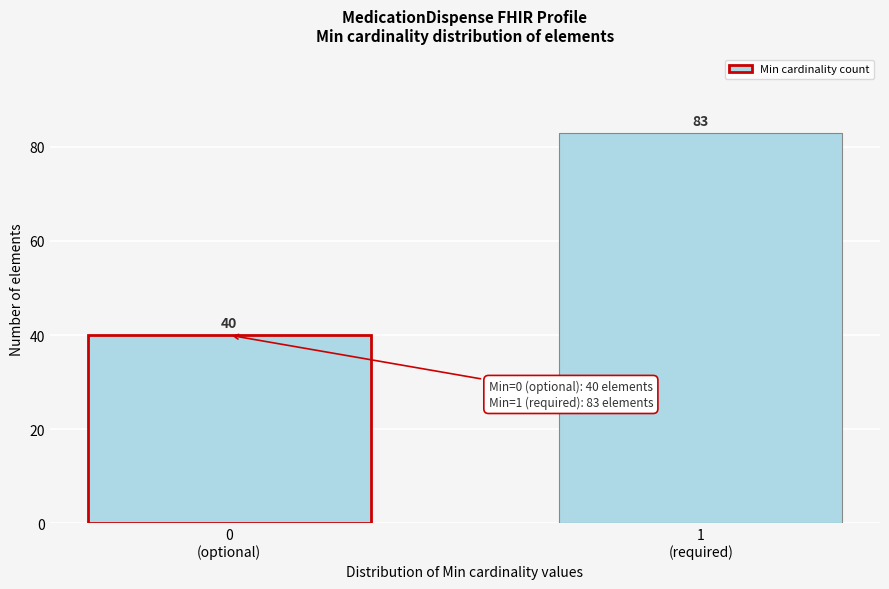

Reading right to left, what are all the values shown in this chart?

83	40